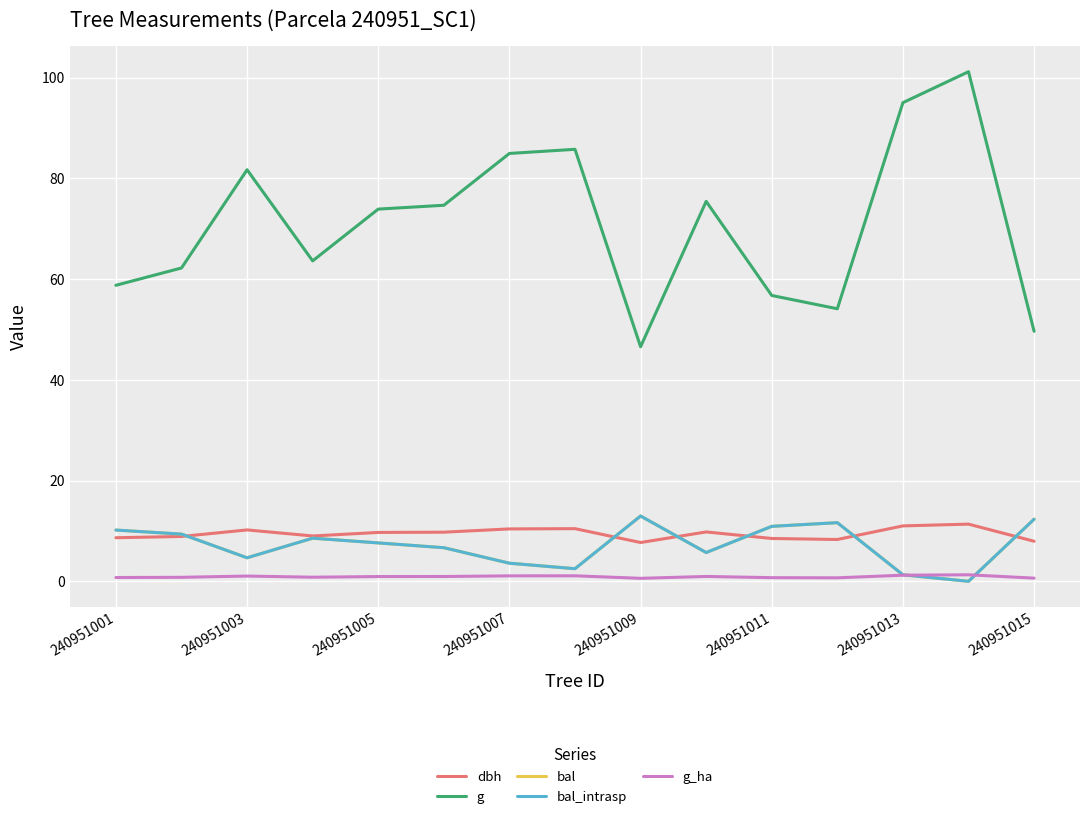

True or false: g and bal_intrasp intersect in this chart.

False